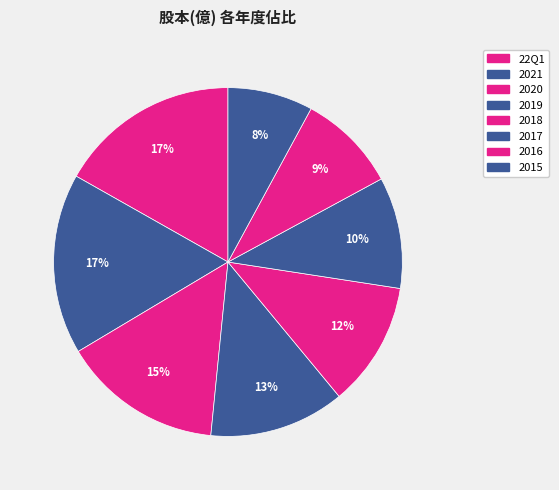

Is 2017 the majority of the pie?

No